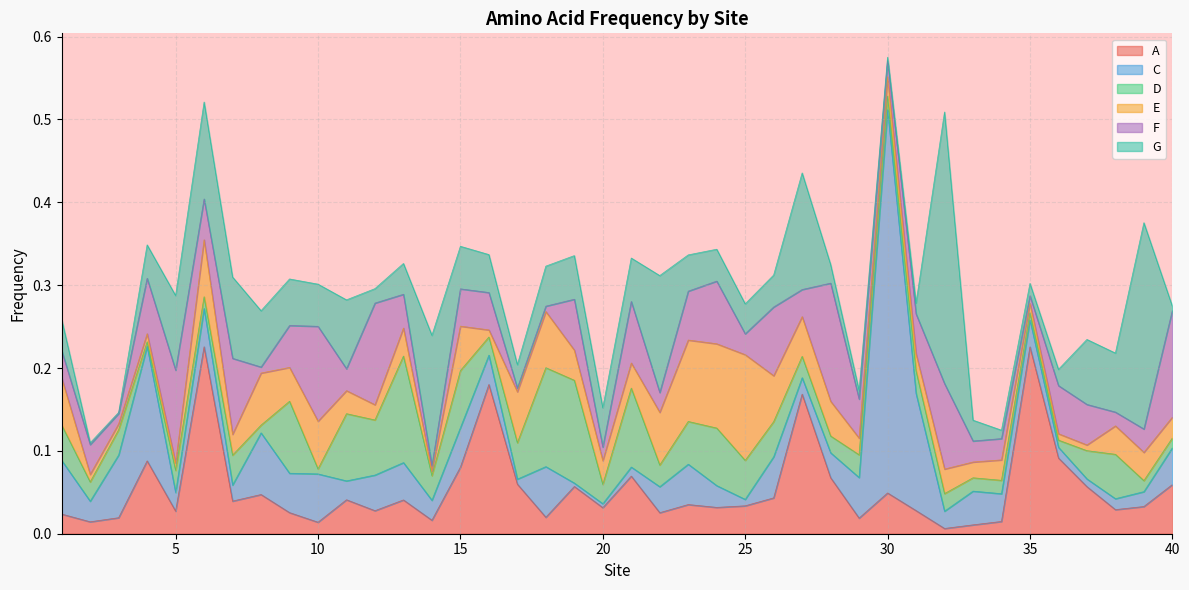

List the series in order of their peak value, highest first.

C, G, A, F, D, E